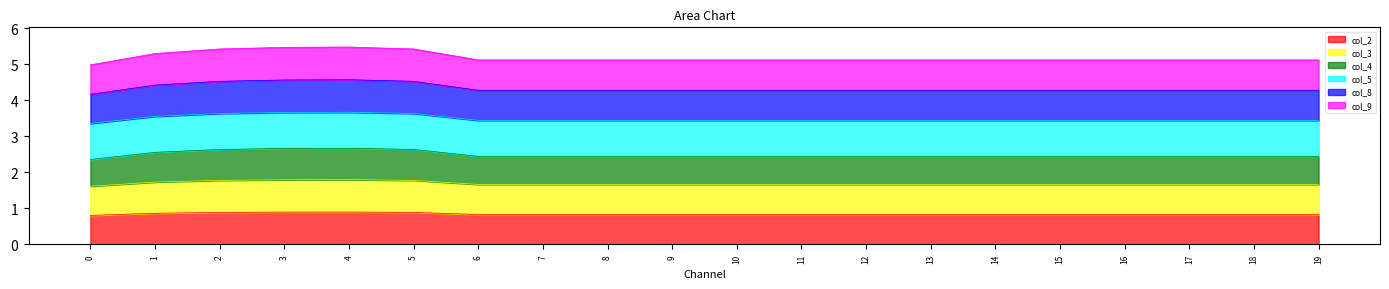

Does the chart display data point markers on the line(s)?

No